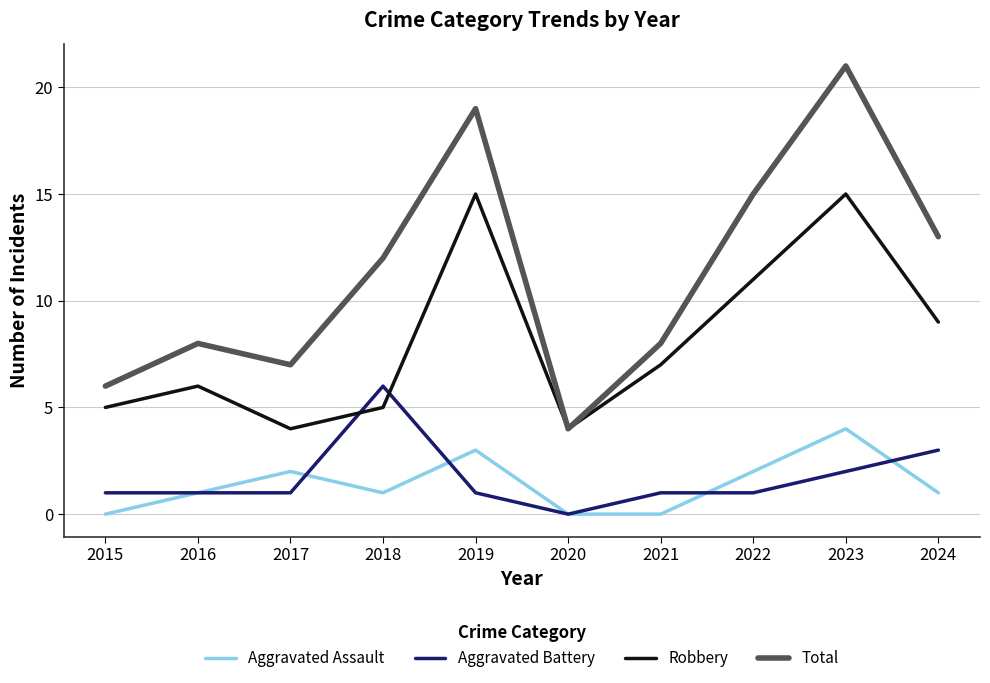

Is it true that Robbery equals 25 at 2023?

False